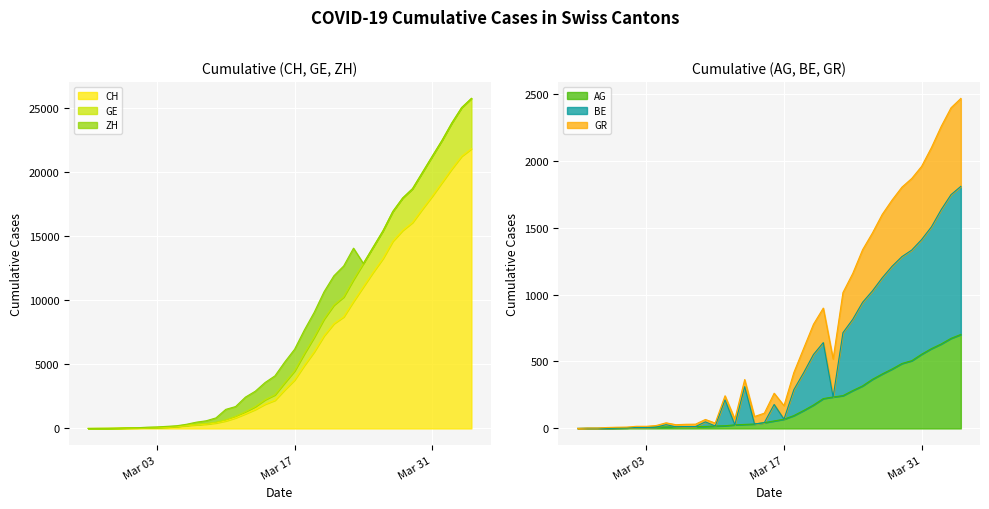

What is the difference between the highest and lowest values at 2020-03-06?

237